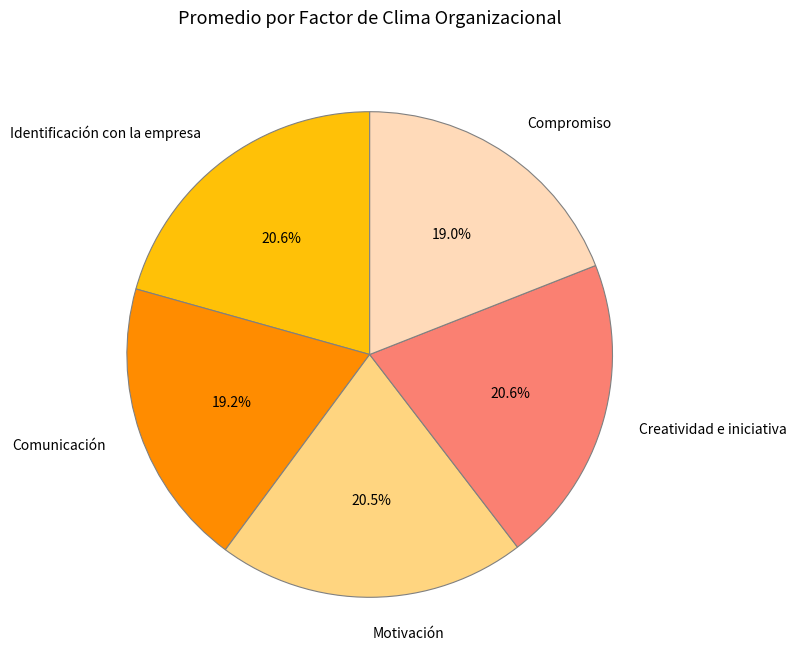

Is it true that Identificación con la empresa is 11% of the pie?

False